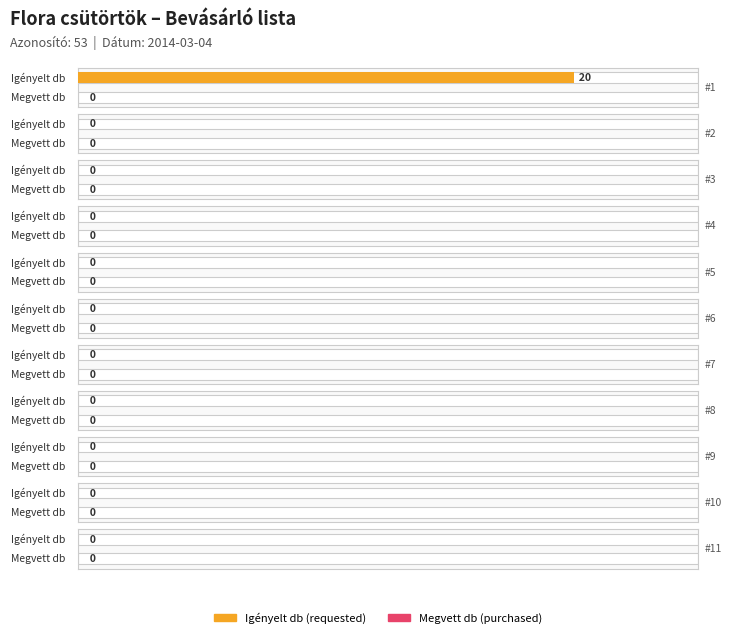

At which label does Igényelt db reach its minimum?

#2